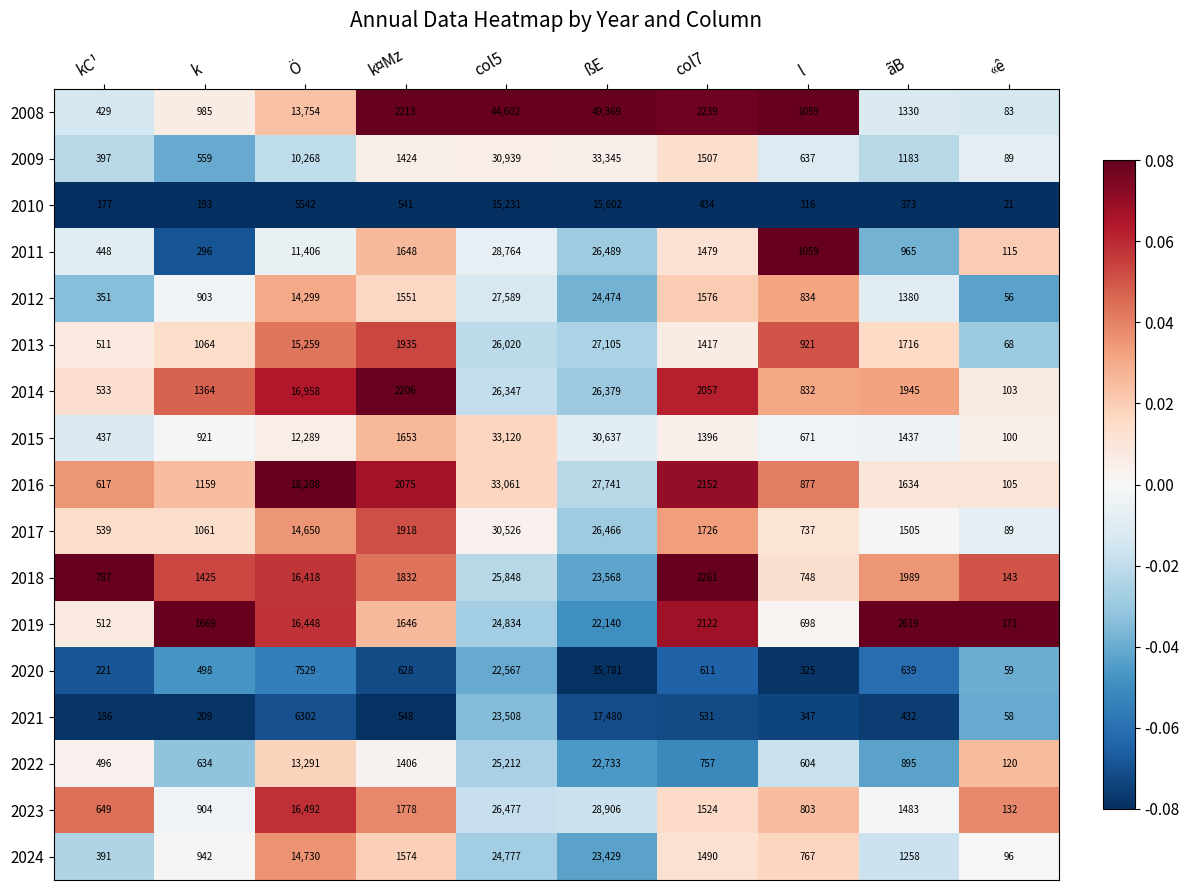

At which category is the sum across all series the highest?

col5